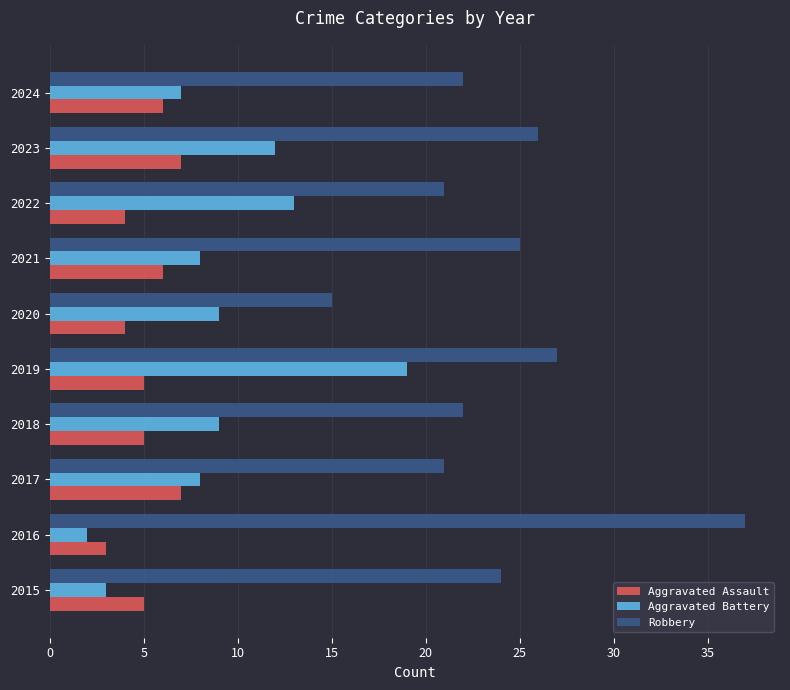

At which category does the chart reach its peak across all series?

2016